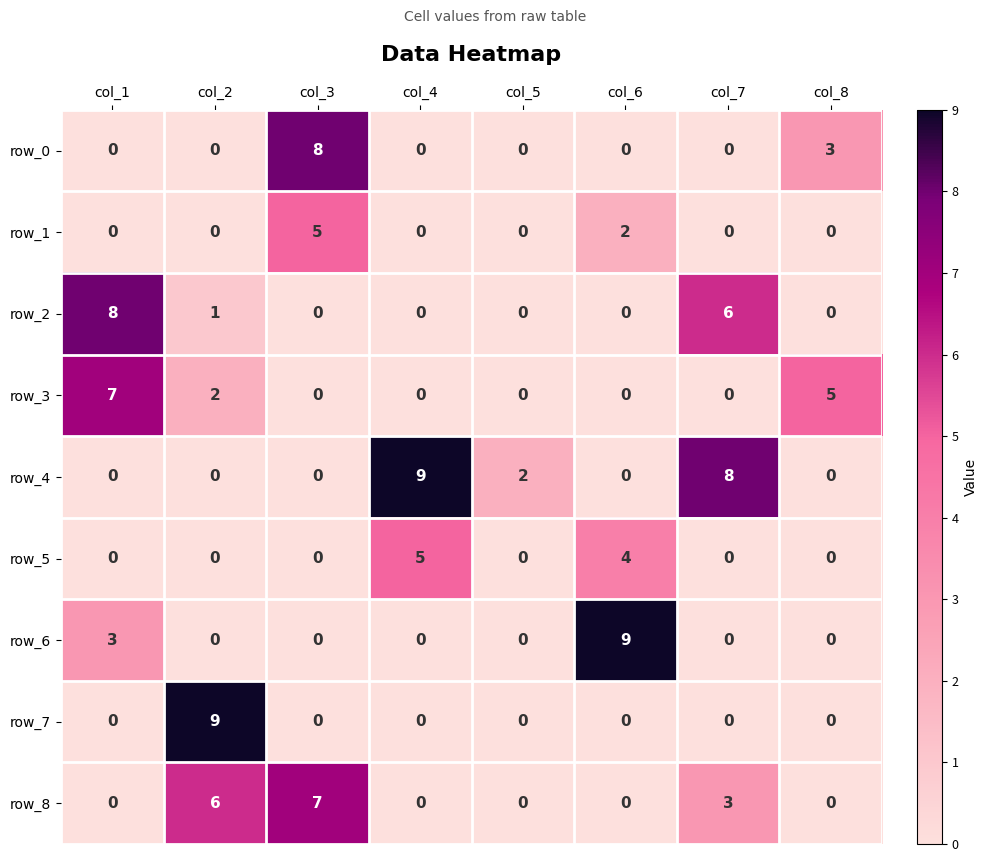

What is the maximum value for row_1?

5